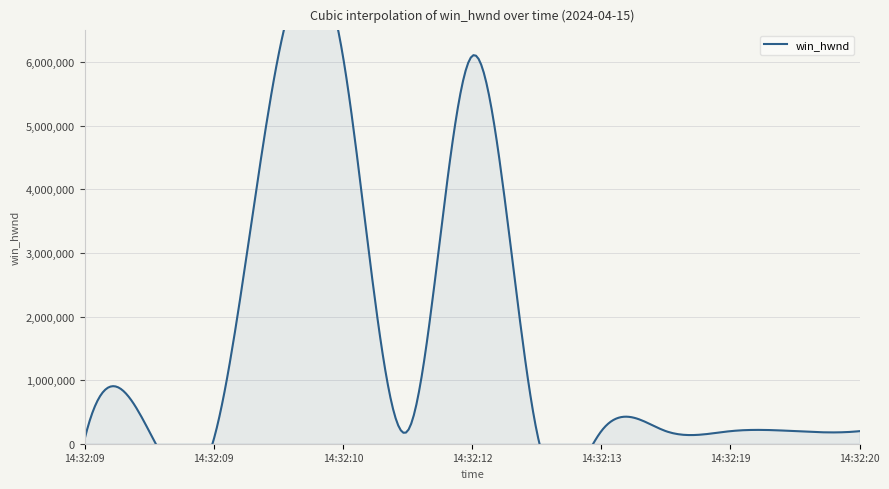

How many values exceed 197686?

3